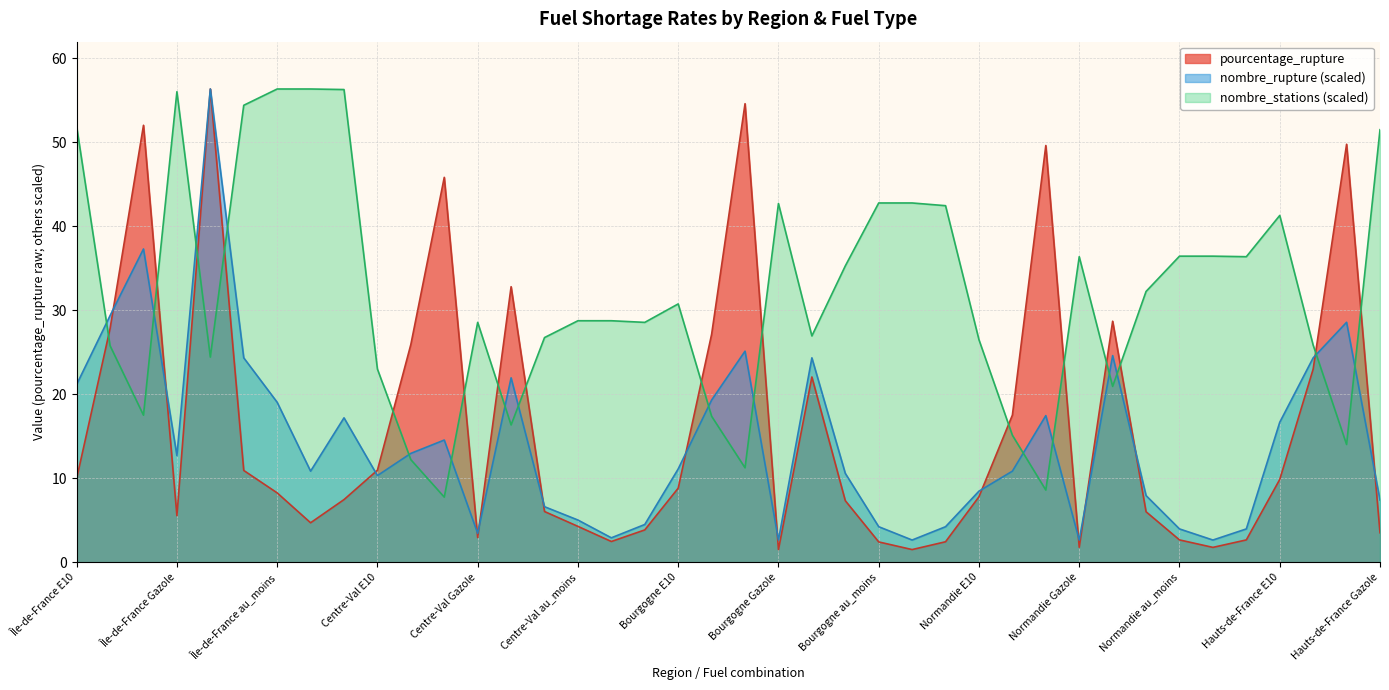

Rank the categories by nombre_rupture value from highest to lowest.

Île-de-France SP95, Île-de-France GPLc, Île-de-France E85, Hauts-de-France GPLc, Bourgogne GPLc, Normandie SP95, Île-de-France SP98, Bourgogne SP95, Hauts-de-France E85, Centre-Val SP95, Île-de-France E10, Bourgogne E85, Île-de-France au_moins, Normandie GPLc, Île-de-France essence, Hauts-de-France E10, Centre-Val GPLc, Centre-Val E85, Île-de-France Gazole, Bourgogne E10, Île-de-France deux, Normandie E85, Bourgogne SP98, Centre-Val E10, Normandie E10, Normandie SP98, Hauts-de-France Gazole, Centre-Val SP98, Centre-Val au_moins, Centre-Val essence, Bourgogne au_moins, Bourgogne essence, Normandie au_moins, Normandie essence, Centre-Val Gazole, Centre-Val deux, Bourgogne Gazole, Bourgogne deux, Normandie Gazole, Normandie deux